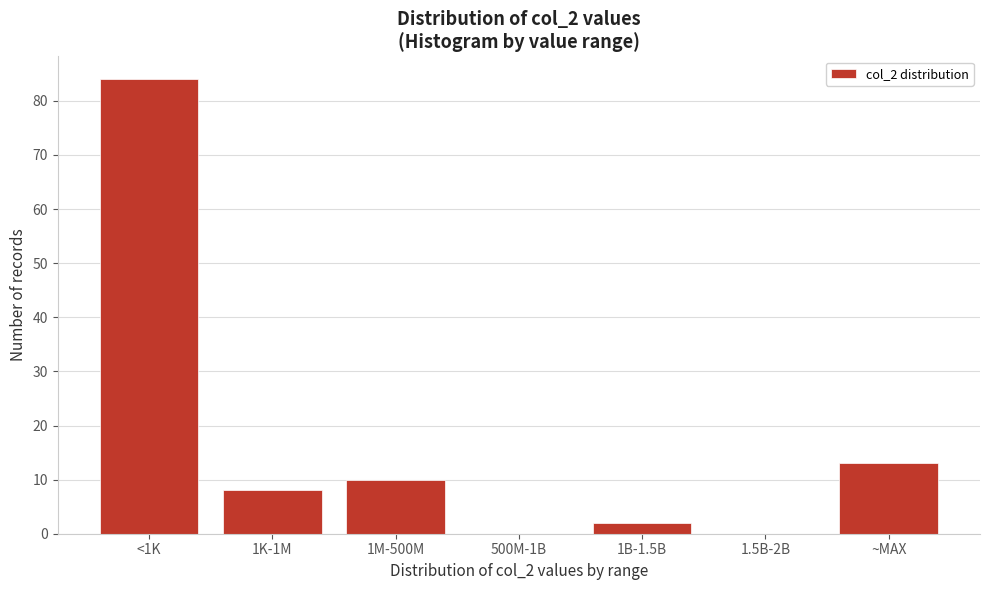

Reading right to left, transcribe all the data shown in this chart.

~MAX=13	1.5B-2B=0	1B-1.5B=2	500M-1B=0	1M-500M=10	1K-1M=8	<1K=84